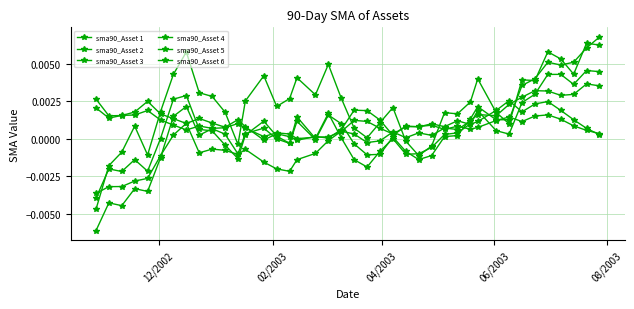

Count the number of data series in this chart.

6